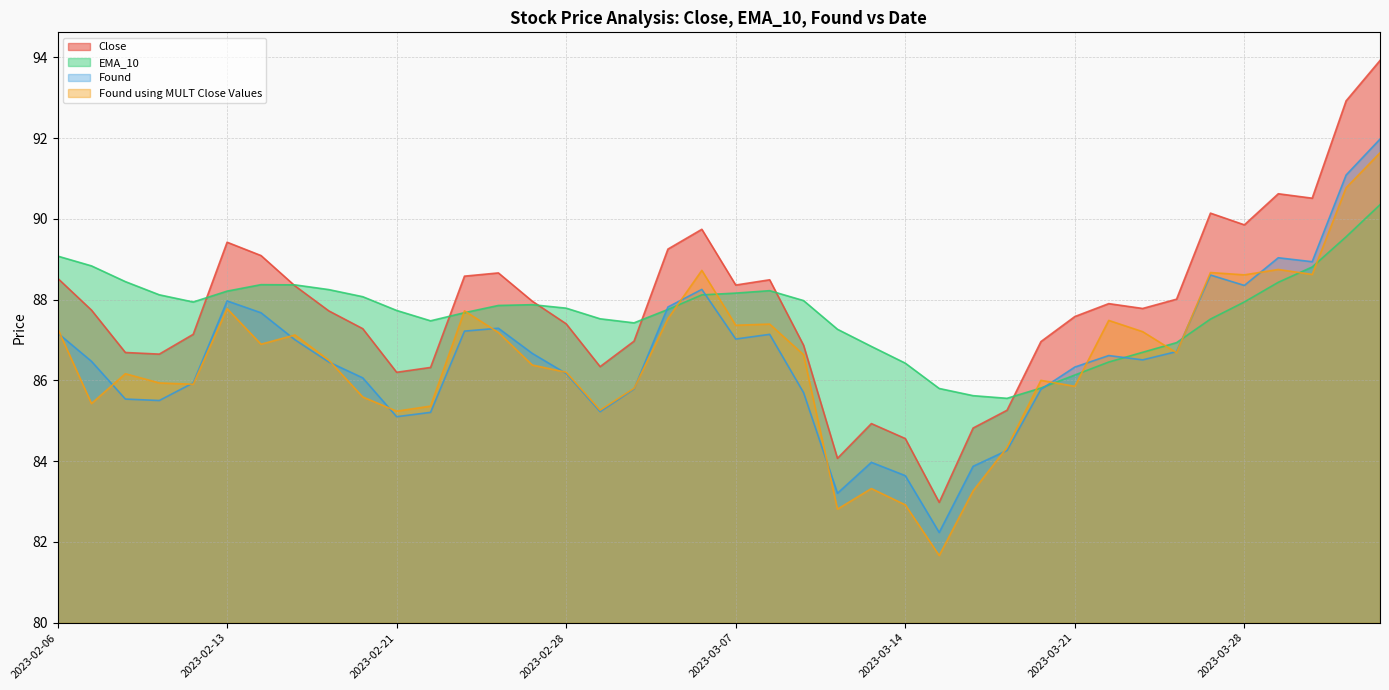

List the series in order of their peak value, highest first.

Close, Found, Found using MULT Close Values, EMA_10